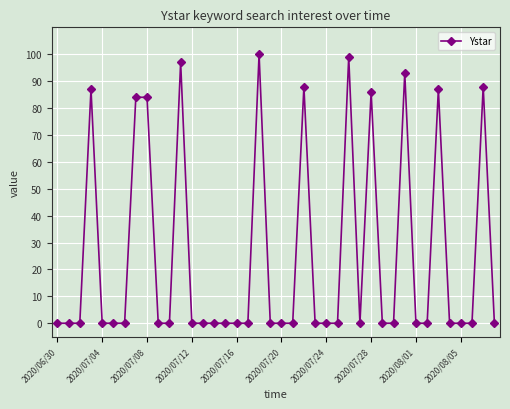

What is the maximum value shown in the chart?

100